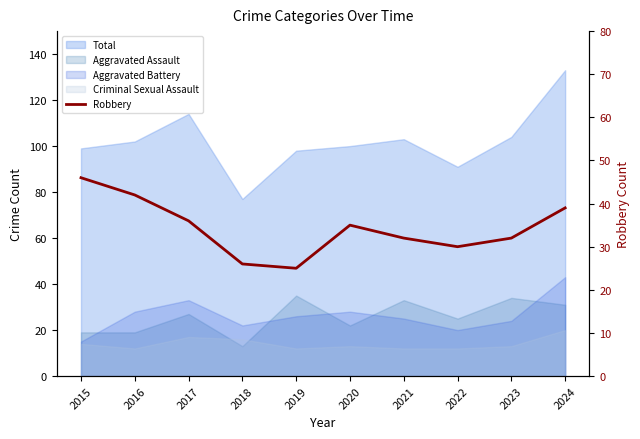

At which label does the data first exceed 35?

2015